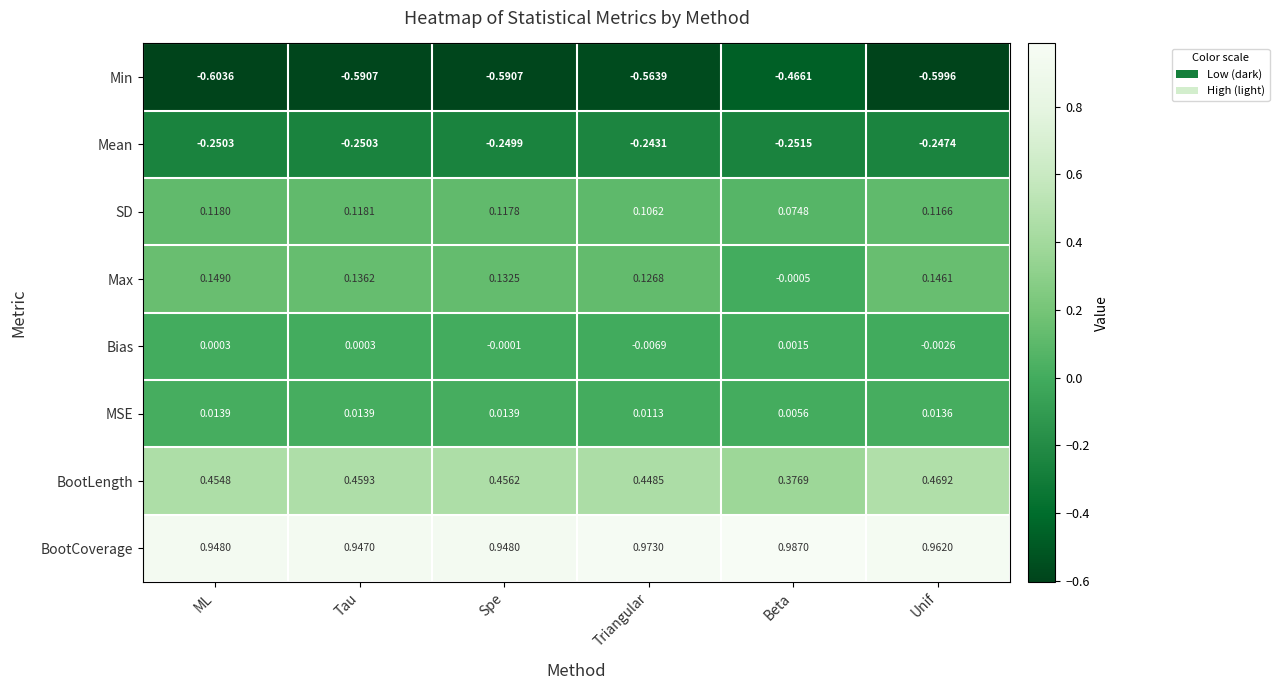

At Tau, list the series in order from smallest to largest.

Min, Mean, Bias, MSE, SD, Max, BootLength, BootCoverage